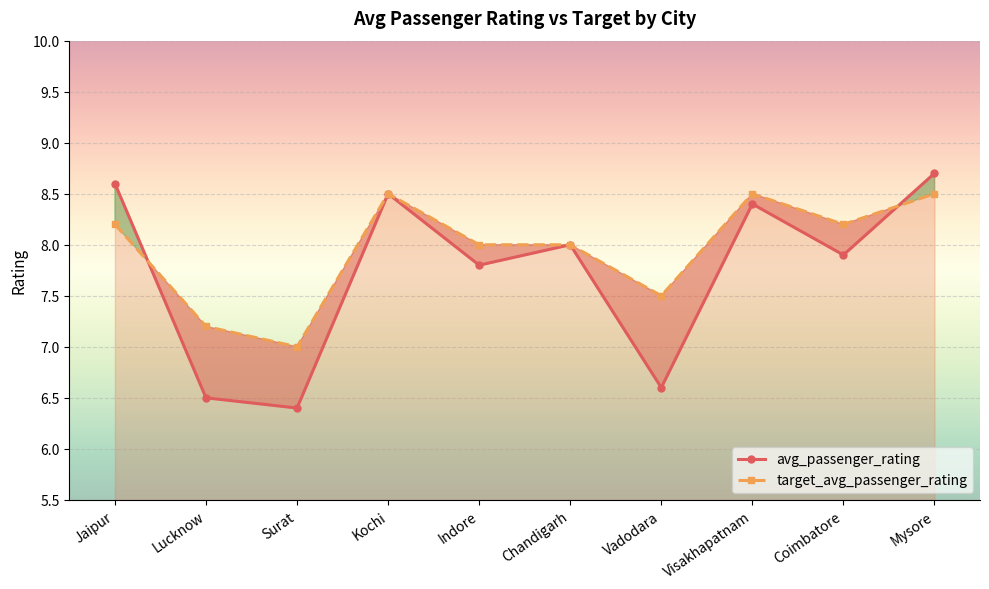

The value of avg_passenger_rating at Coimbatore is 2.0. True or false?

False